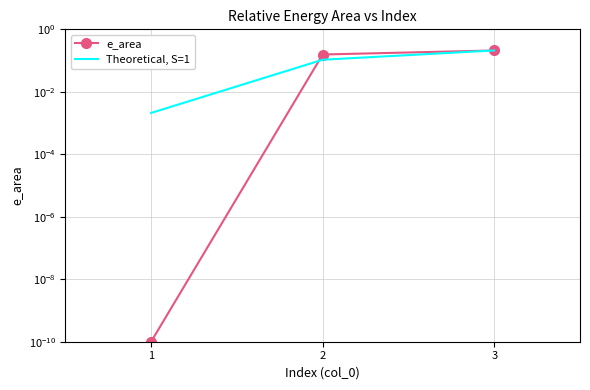

At how many categories does at least one series exceed 0?

3